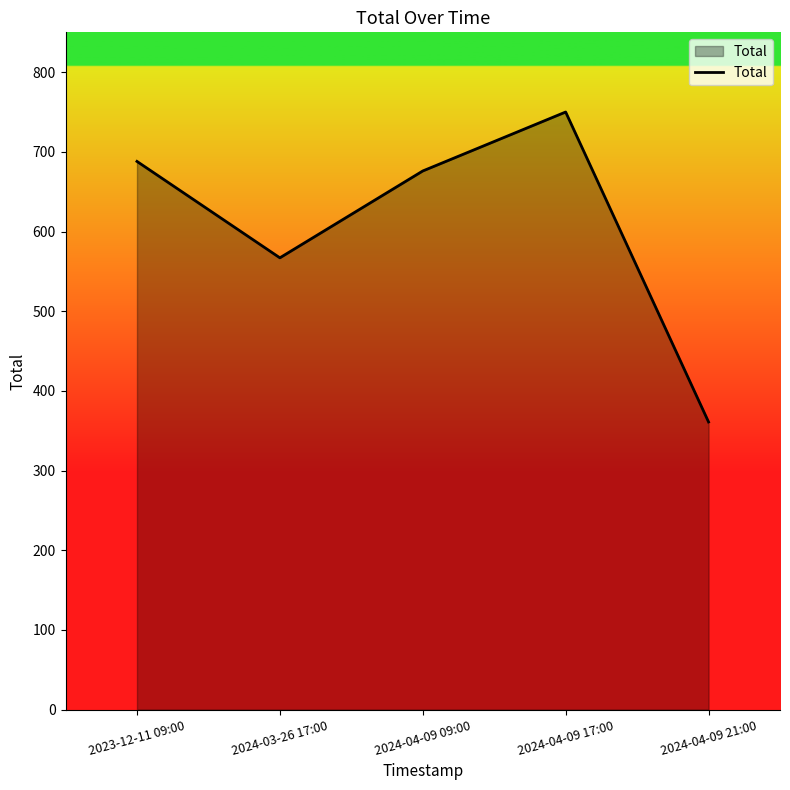

Which has a higher value, 2024-03-26 17:00 or 2024-04-09 21:00?

2024-03-26 17:00